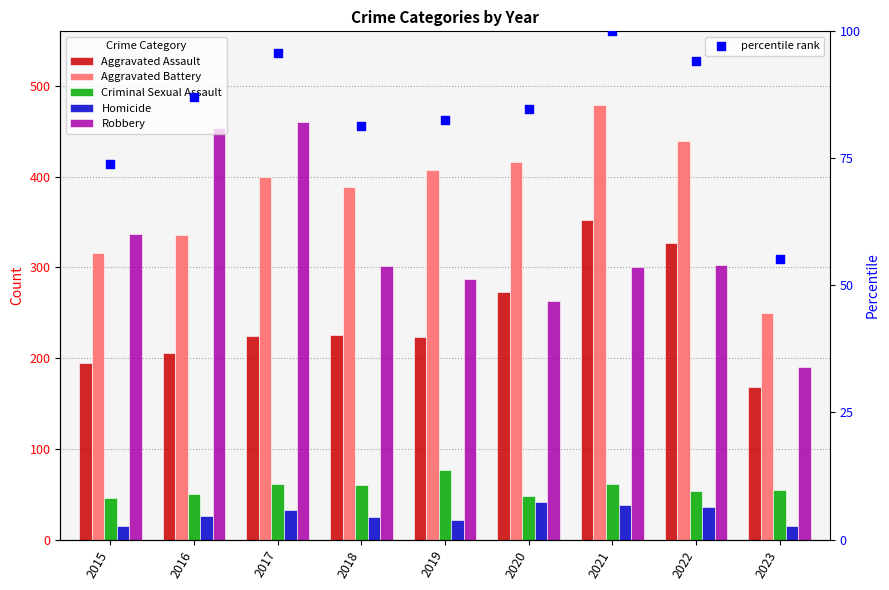

What are all the series names shown in the legend?

Aggravated Assault, Aggravated Battery, Criminal Sexual Assault, Homicide, Robbery, percentile rank